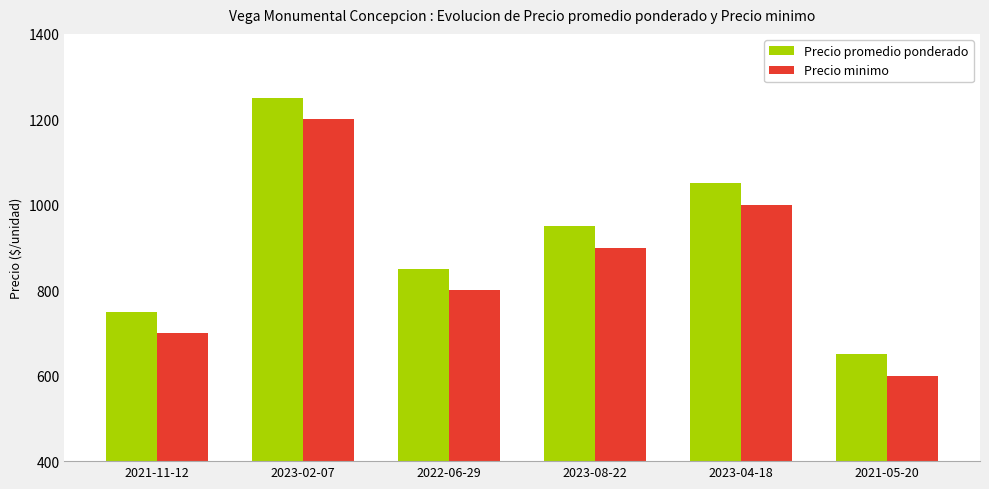

What is the label of the 6th bar from the left?

2021-05-20